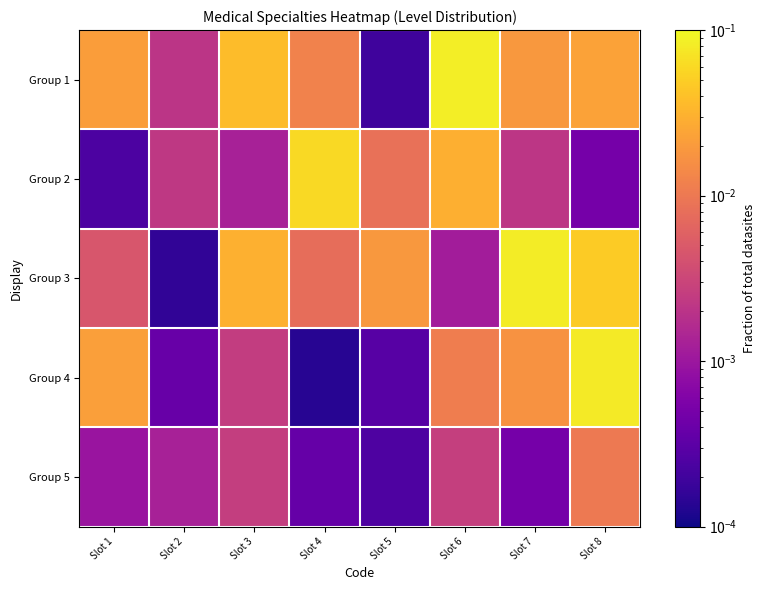

Reading left to right, transcribe all the data shown in this chart.

Group 1: Slot 1=0.0	Slot 2=0.0	Slot 3=0.0	Slot 4=0.0	Slot 5=0.0	Slot 6=0.1	Slot 7=0.0	Slot 8=0.0
Group 2: Slot 1=0.0	Slot 2=0.0	Slot 3=0.0	Slot 4=0.1	Slot 5=0.0	Slot 6=0.0	Slot 7=0.0	Slot 8=0.0
Group 3: Slot 1=0.0	Slot 2=0.0	Slot 3=0.0	Slot 4=0.0	Slot 5=0.0	Slot 6=0.0	Slot 7=0.1	Slot 8=0.0
Group 4: Slot 1=0.0	Slot 2=0.0	Slot 3=0.0	Slot 4=0.0	Slot 5=0.0	Slot 6=0.0	Slot 7=0.0	Slot 8=0.1
Group 5: Slot 1=0.0	Slot 2=0.0	Slot 3=0.0	Slot 4=0.0	Slot 5=0.0	Slot 6=0.0	Slot 7=0.0	Slot 8=0.0